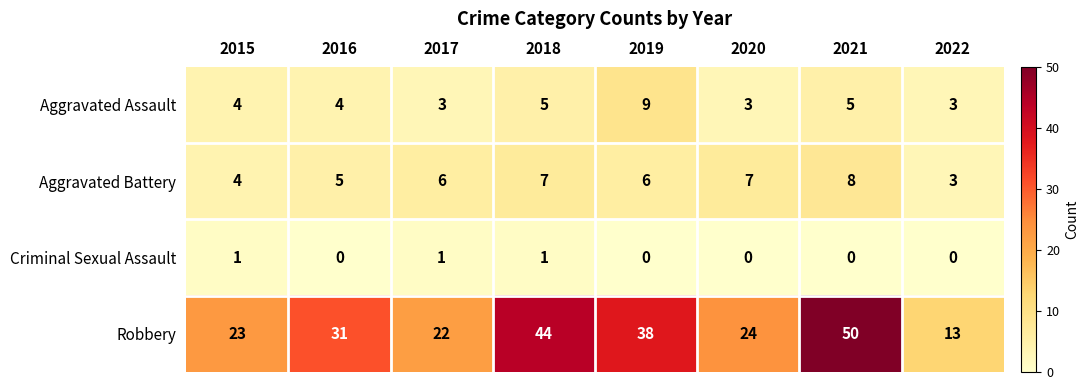

The value of Aggravated Battery at 2019 is 2. True or false?

False